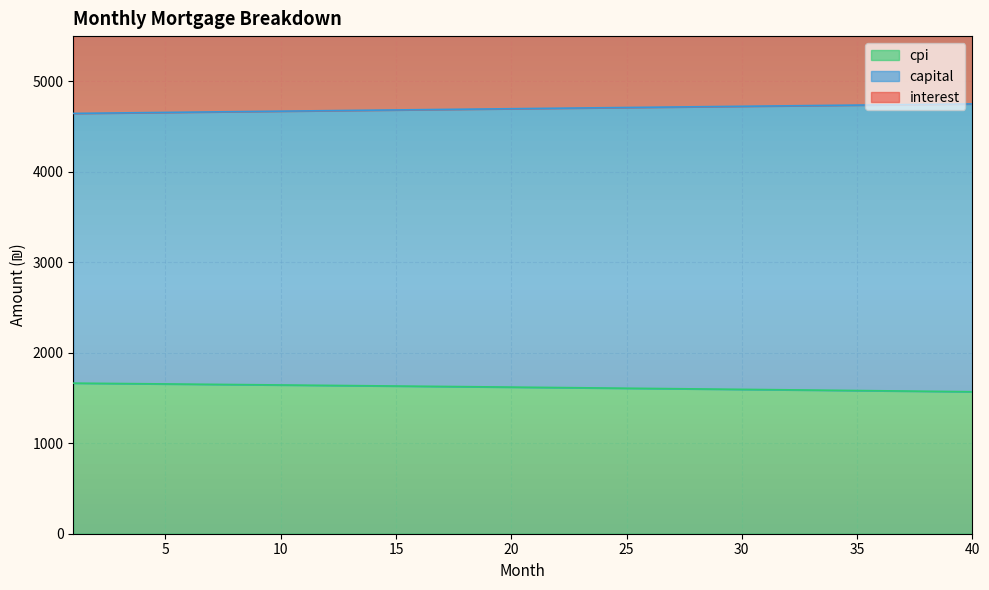

True or false: interest has more than 2 points higher than both neighbors.

False